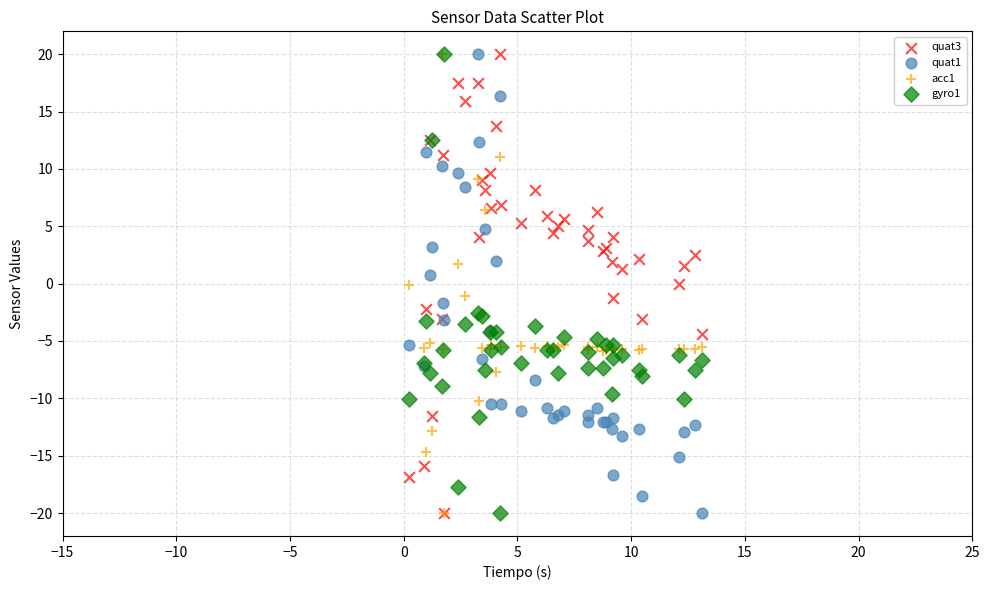

What are all the series names shown in the legend?

quat3, quat1, acc1, gyro1